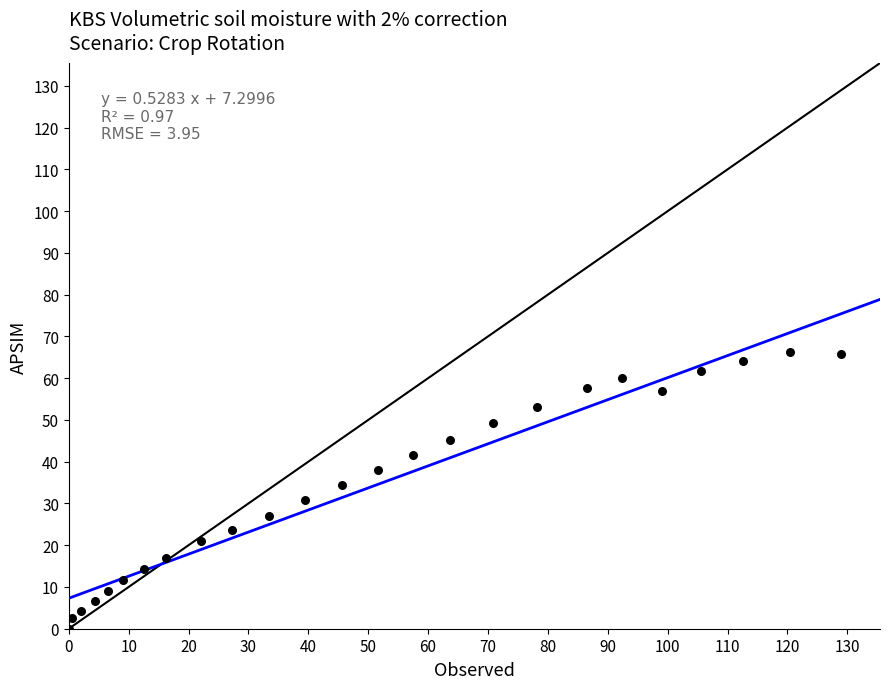

What is the range of Y values (max minus min)?

66.2